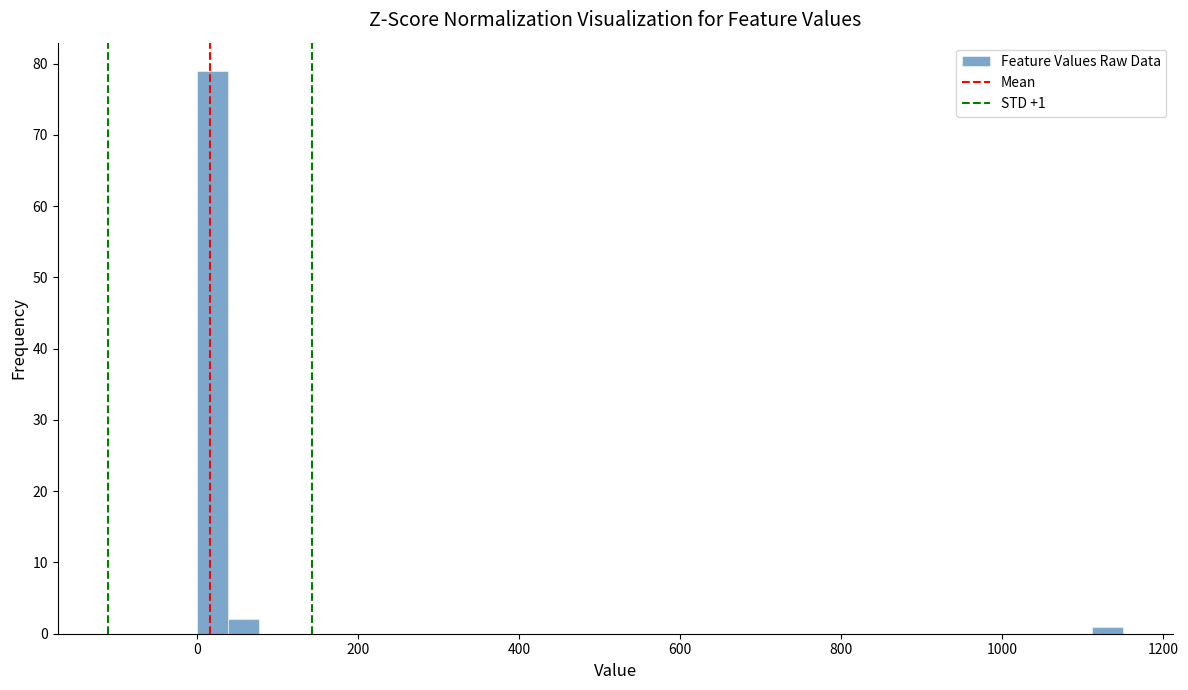

Around what value on the x-axis is the tallest bar? Give the approximate position of its centre, as read against the axis.

20